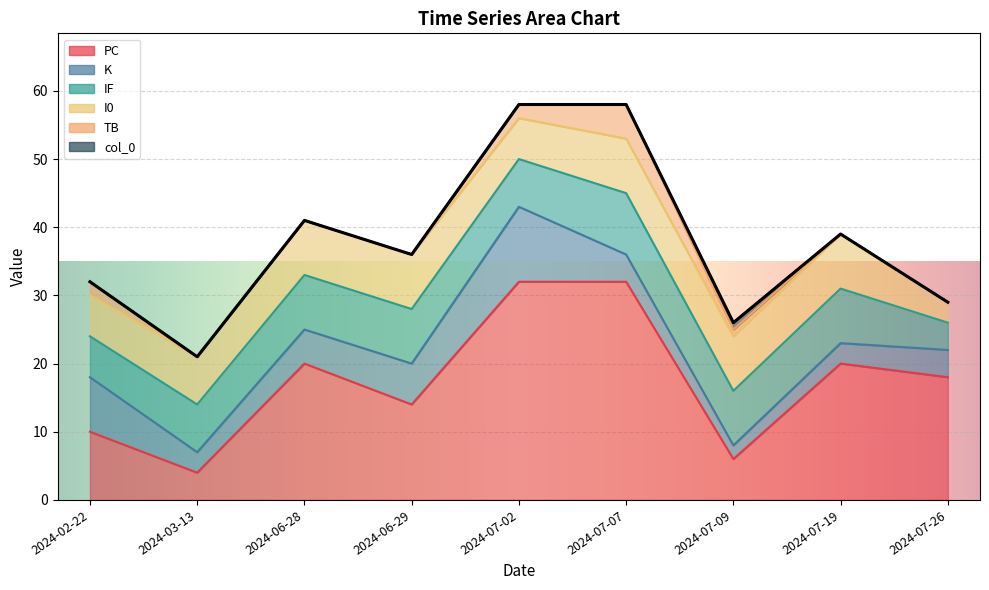

Between 2024-06-29 and 2024-07-07, which series saw the biggest shift?

PC